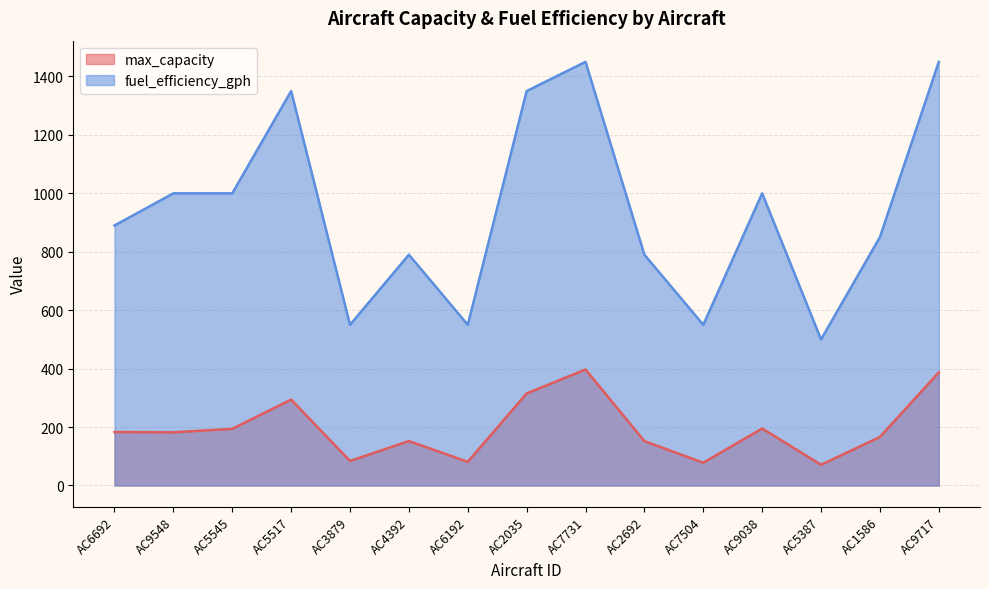

At which label does max_capacity first exceed 182?

AC6692